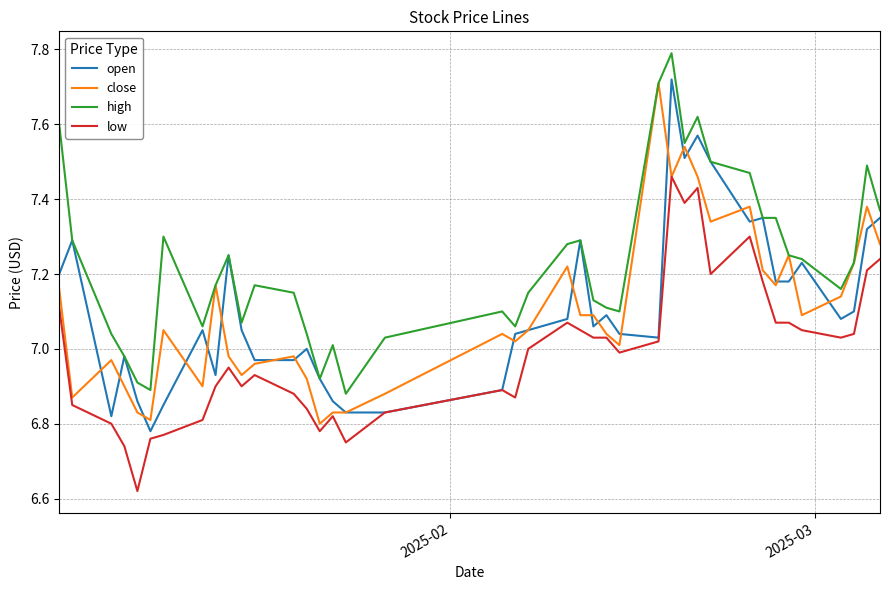

Which series has the largest total across all categories?

high